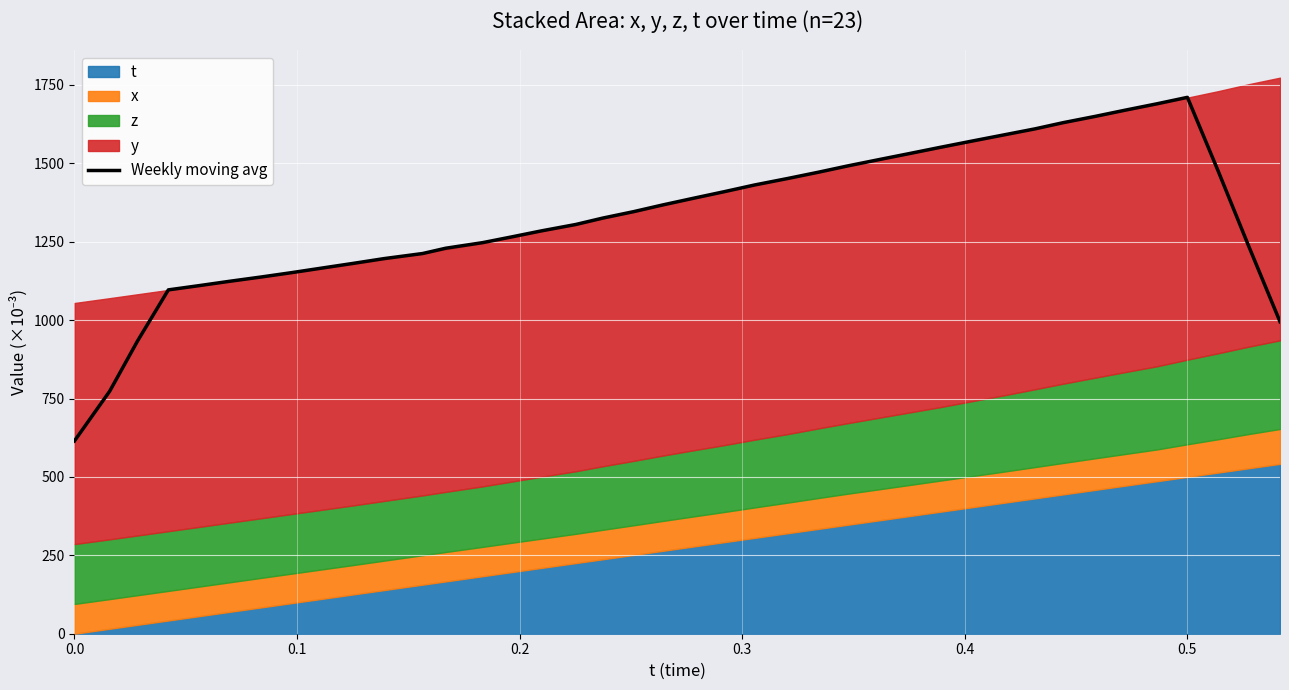

What is the maximum value for Weekly moving avg?

1710.6